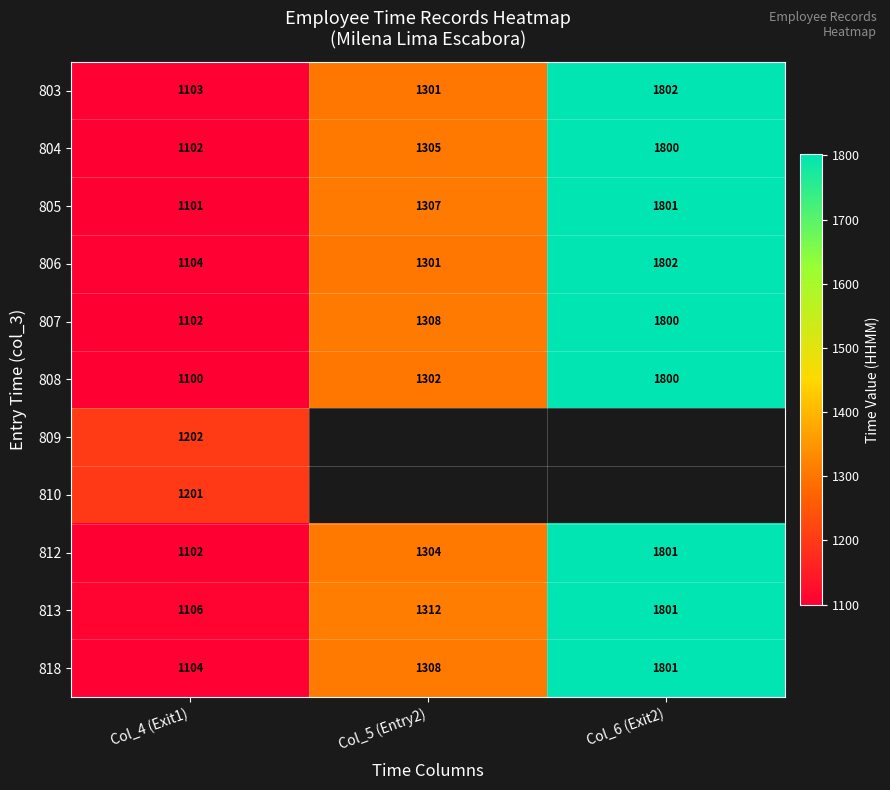

What is the difference between the highest and lowest values at Col_4 (Exit1)?

102